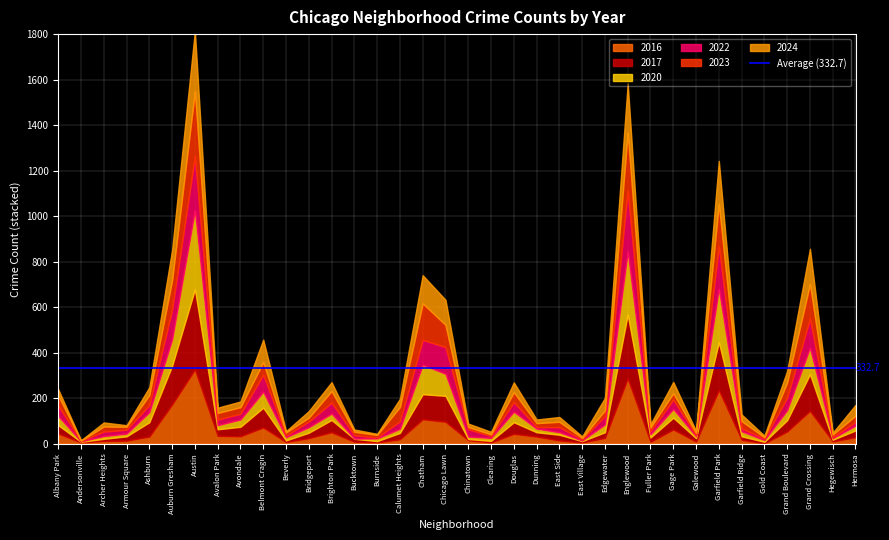

Between which two adjacent categories do 2023 and 2020 first intersect?

Auburn Gresham and Austin